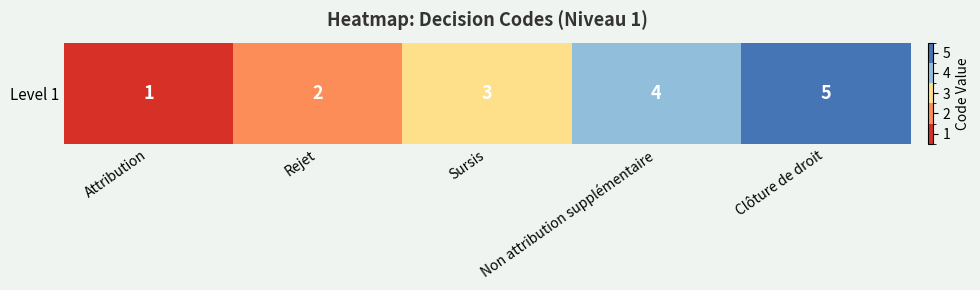

Between Rejet and Non attribution supplémentaire, which is larger?

Non attribution supplémentaire